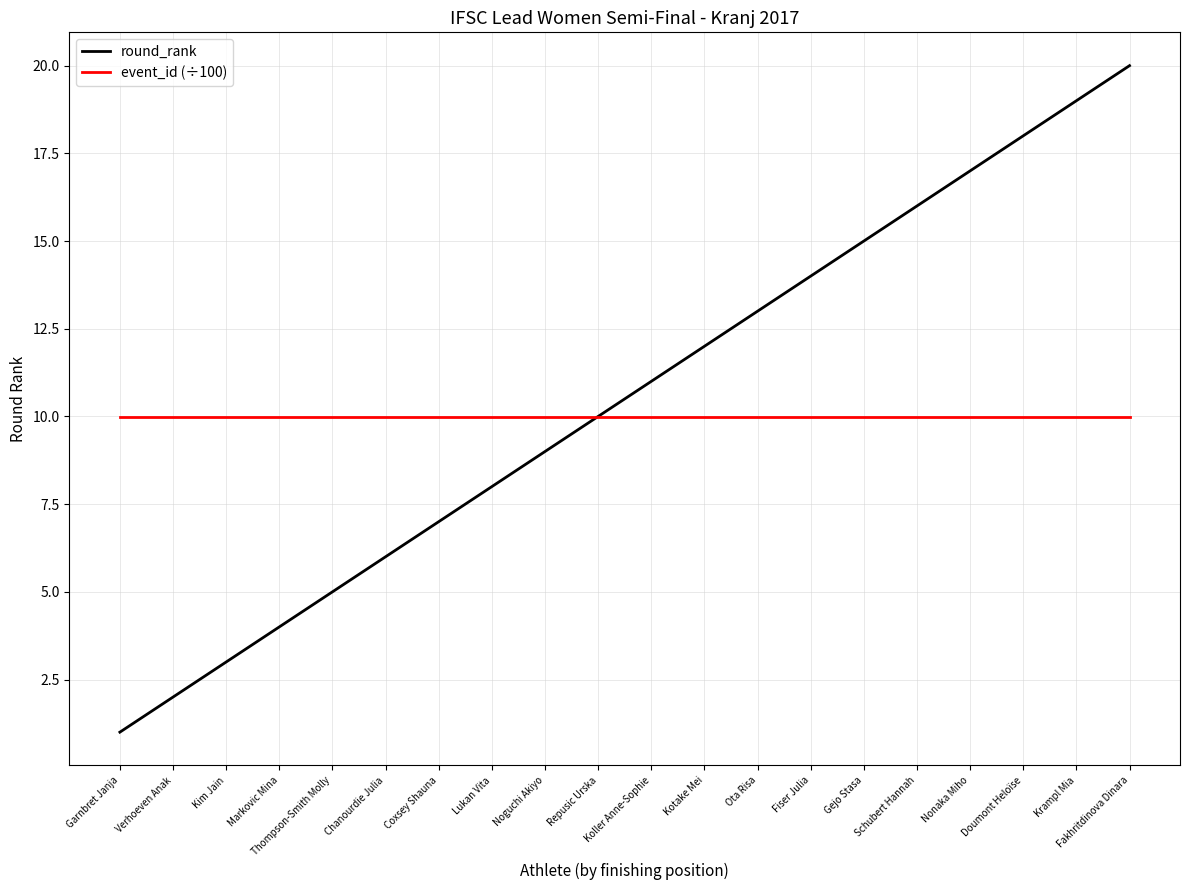

Which series has the largest range (max minus min)?

round_rank